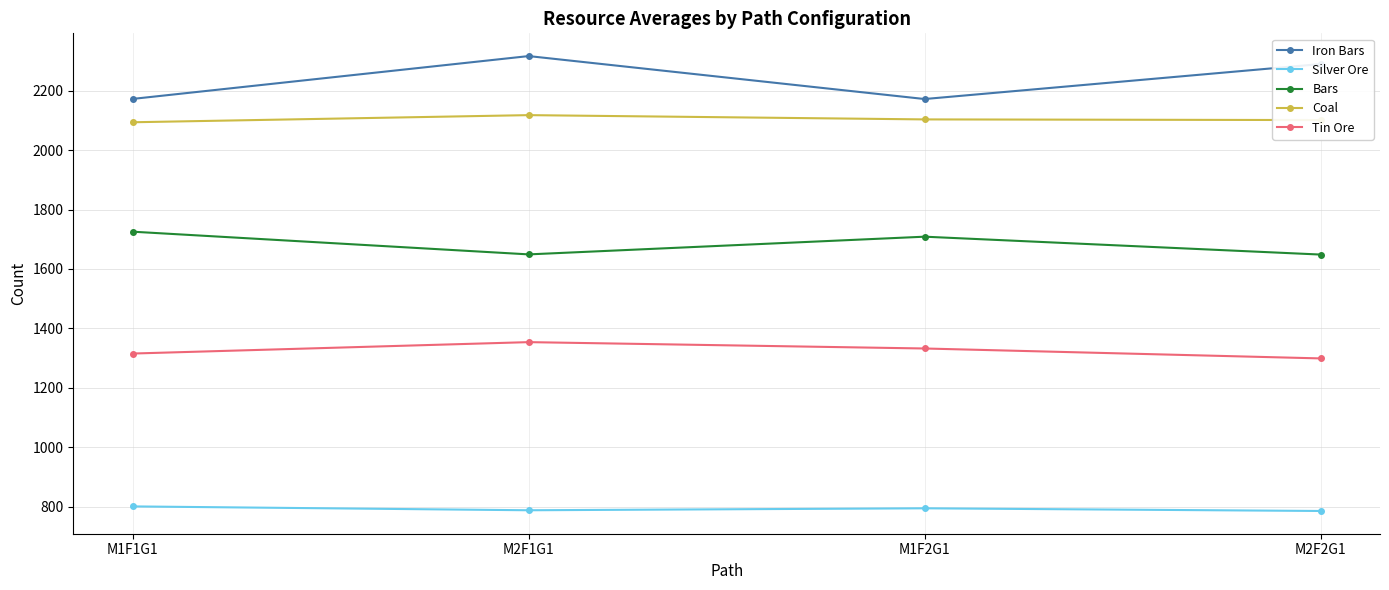

What are all the series names shown in the legend?

Iron Bars, Silver Ore, Bars, Coal, Tin Ore